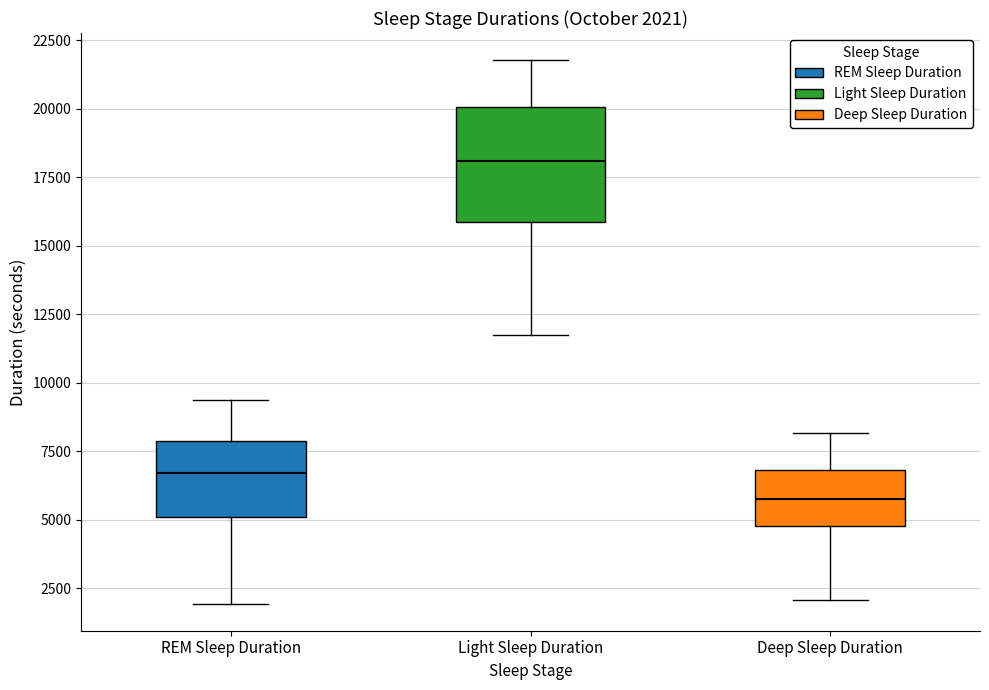

Comparing the boxes themselves (not the whiskers), which one is the tallest?

Light Sleep Duration